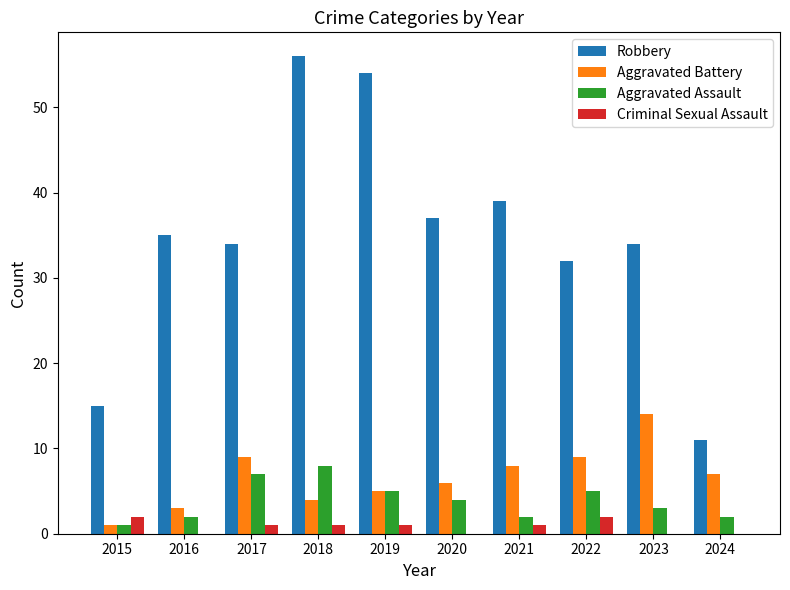

Which series has the largest total across all categories?

Robbery